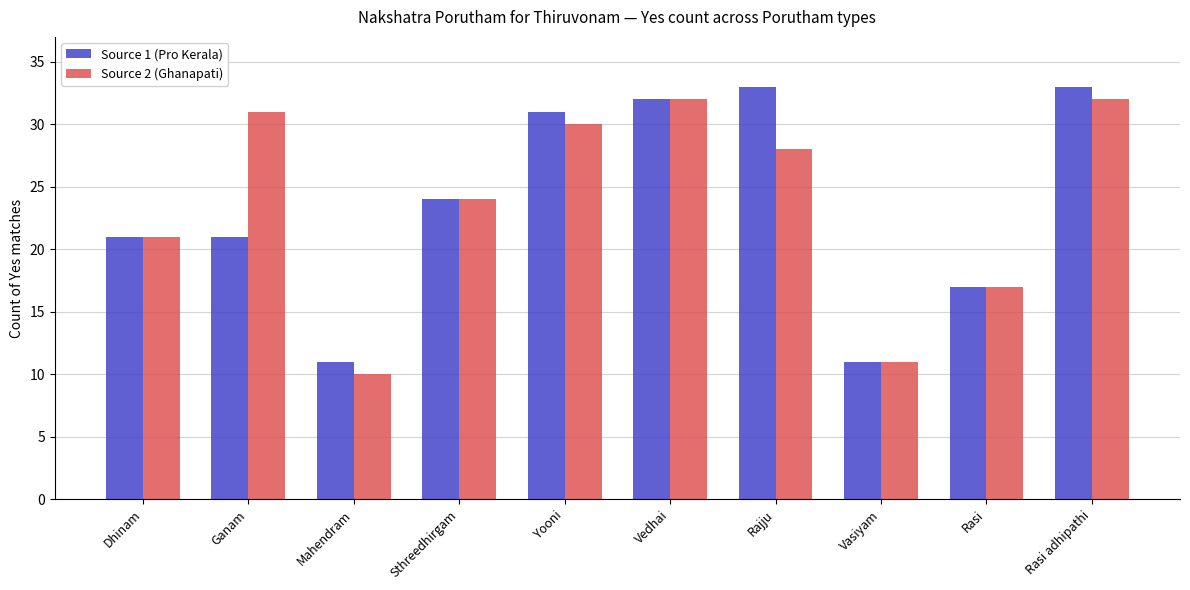

Are the bars horizontal?

No